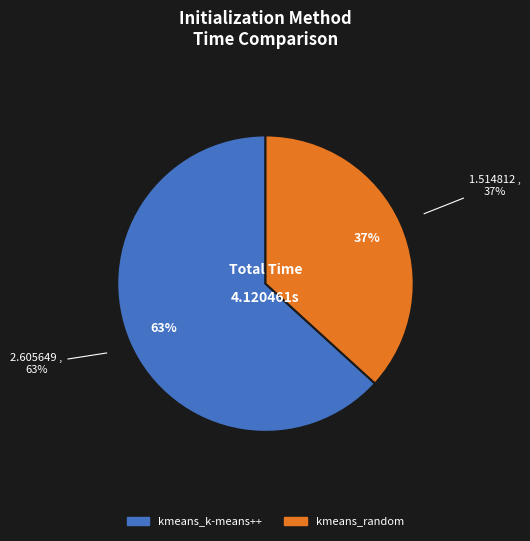

To the nearest percent, what is the average slice percentage?

50%